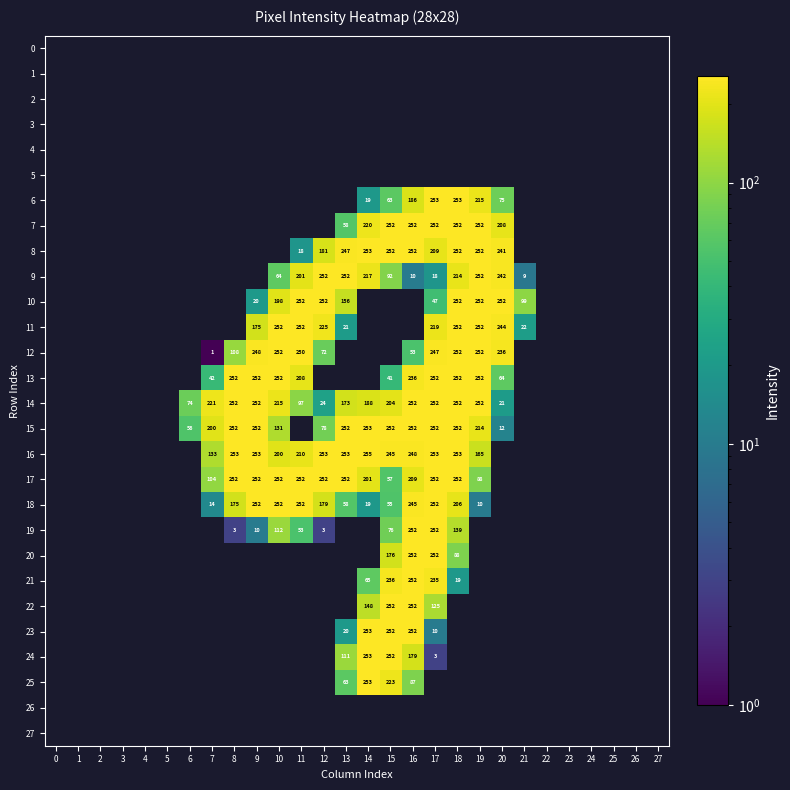

The value of 20 at 15 is 176. True or false?

True